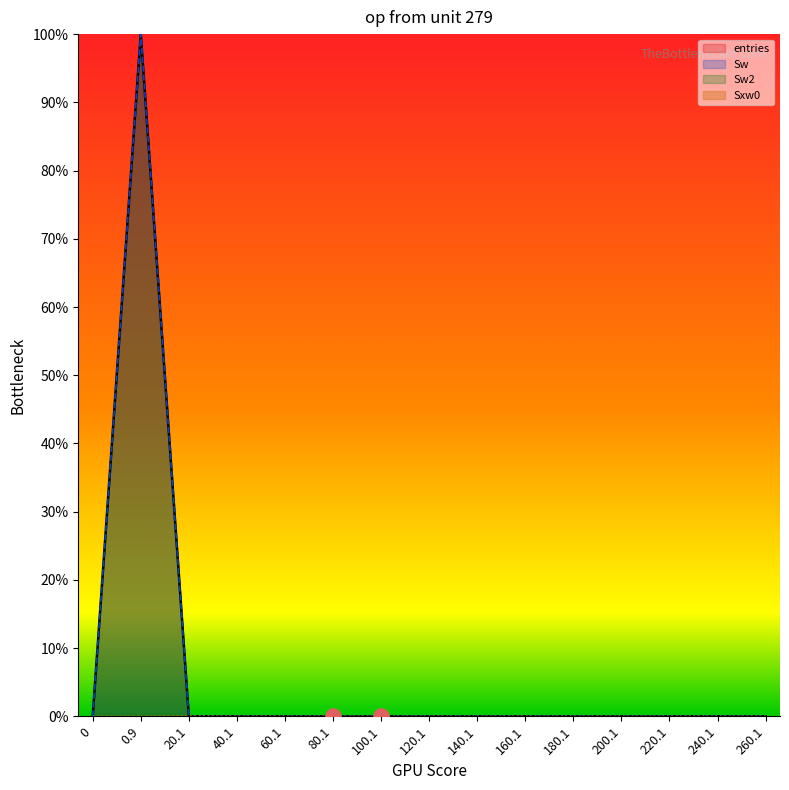

Which series has the largest total across all categories?

entries